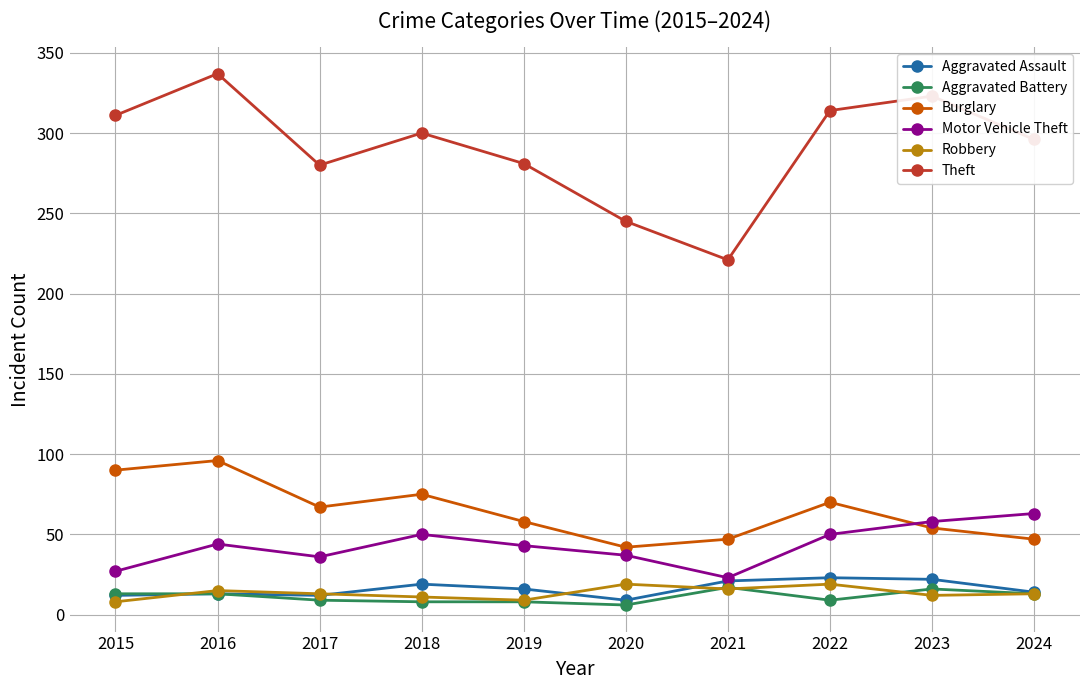

True or false: Theft and Motor Vehicle Theft intersect in this chart.

False